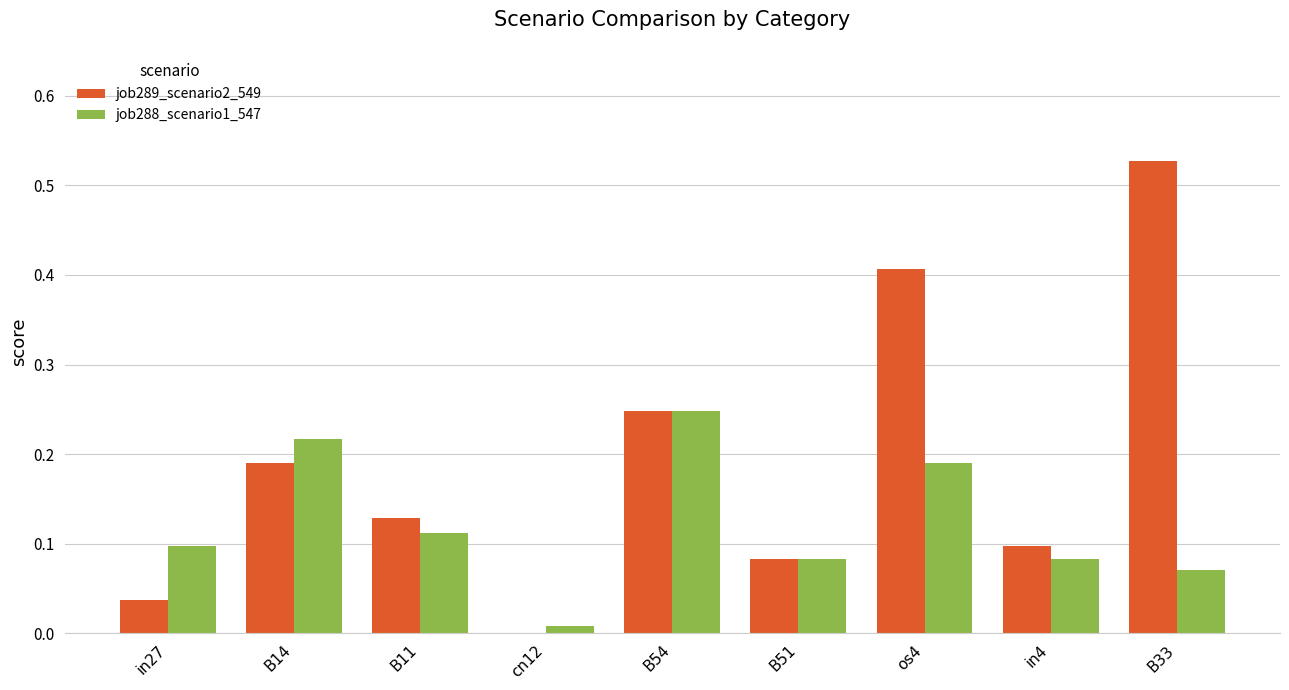

The job288_scenario1_547 series shows 0.1 at B11. True or false?

True